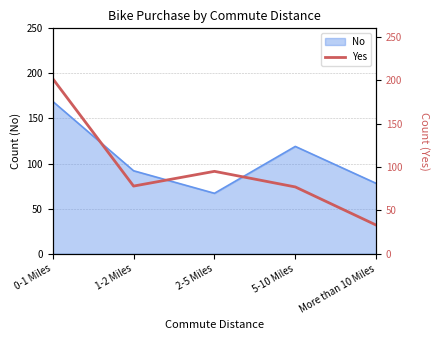

Count the number of categories in the chart.

5